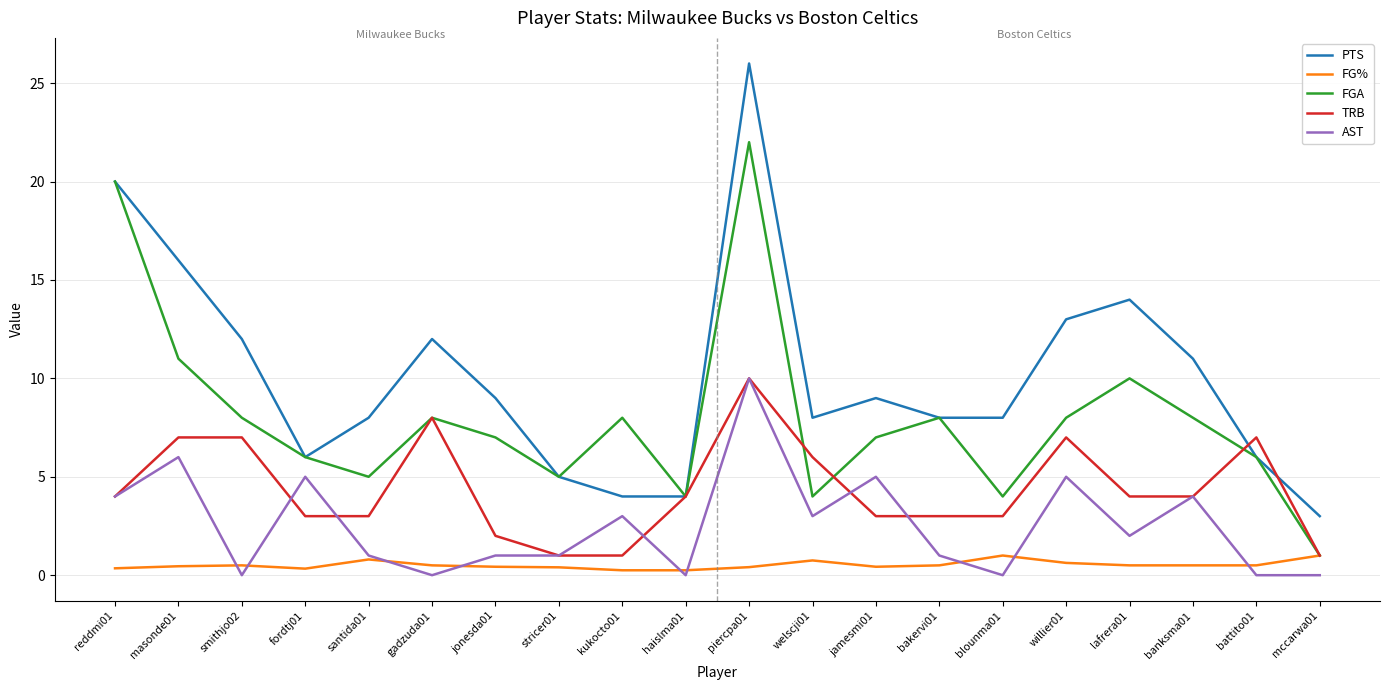

What is the total value across all series at reddmi01?

48.4